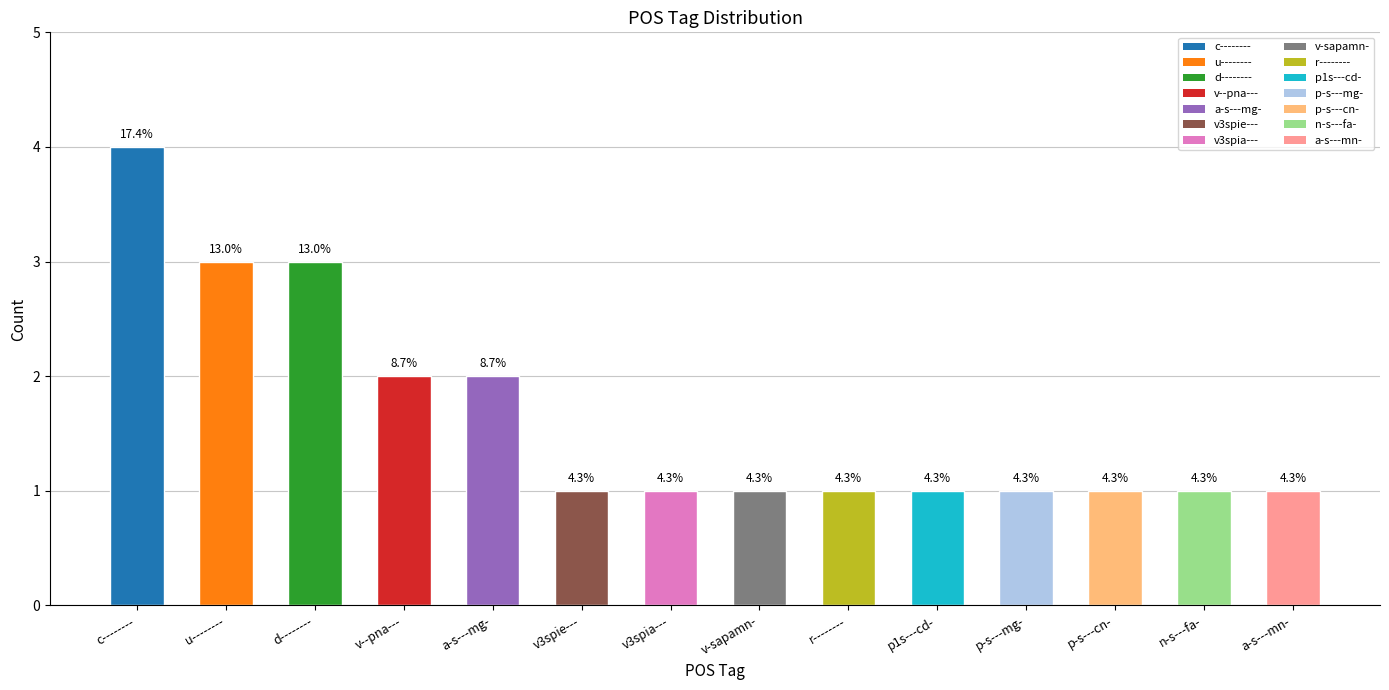

How many bars are there in total?

14